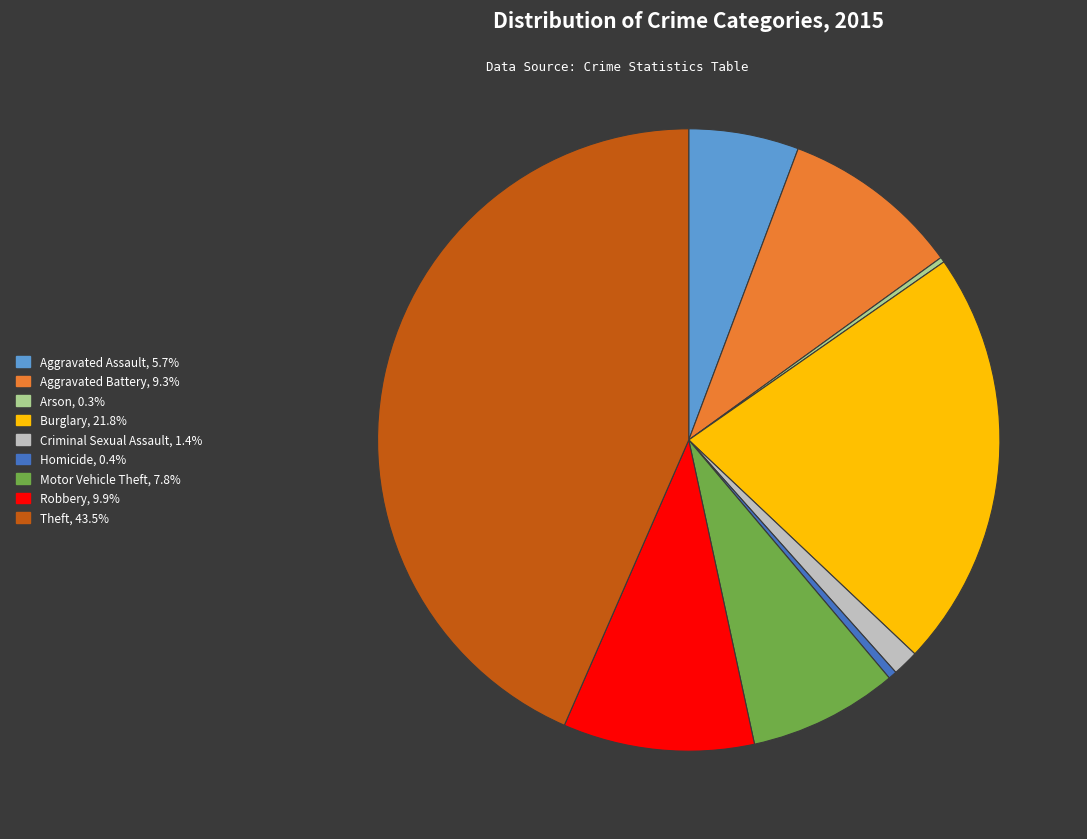

Which slice is the largest?

Theft